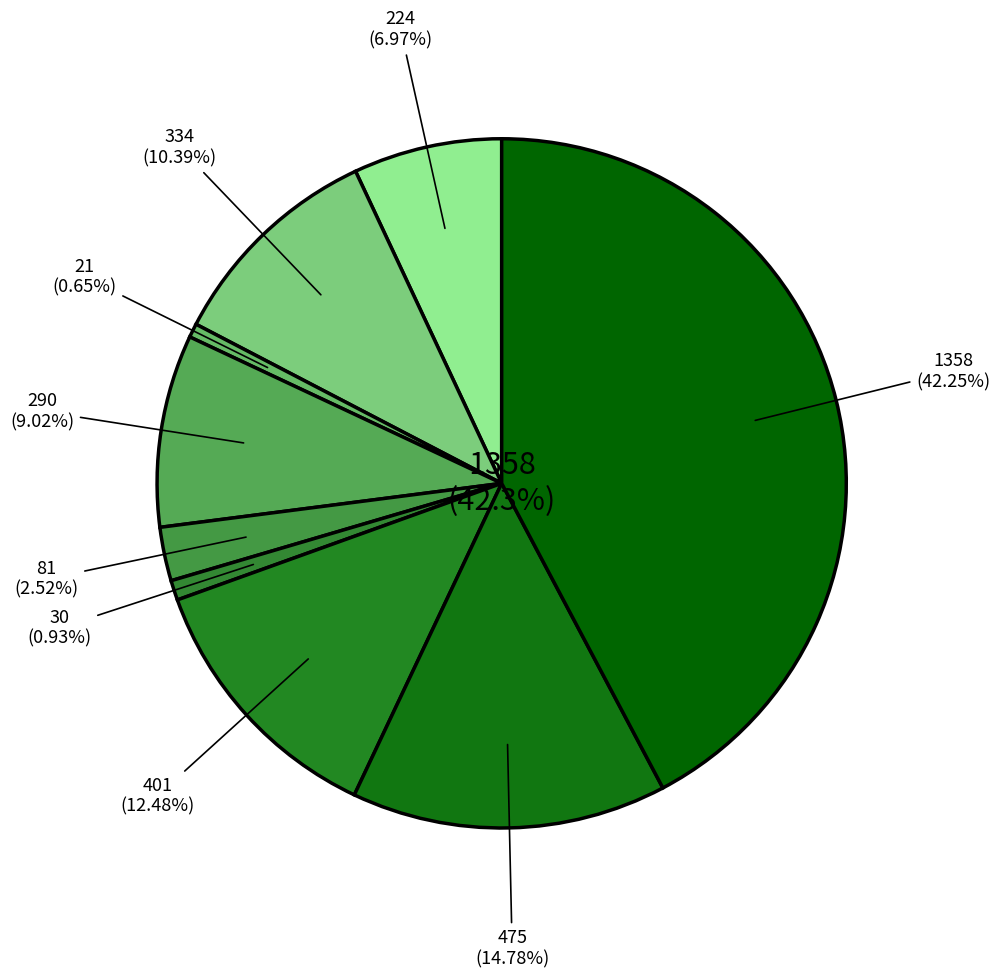

Does Criminal Sexual Assault represent more than half of the total?

No